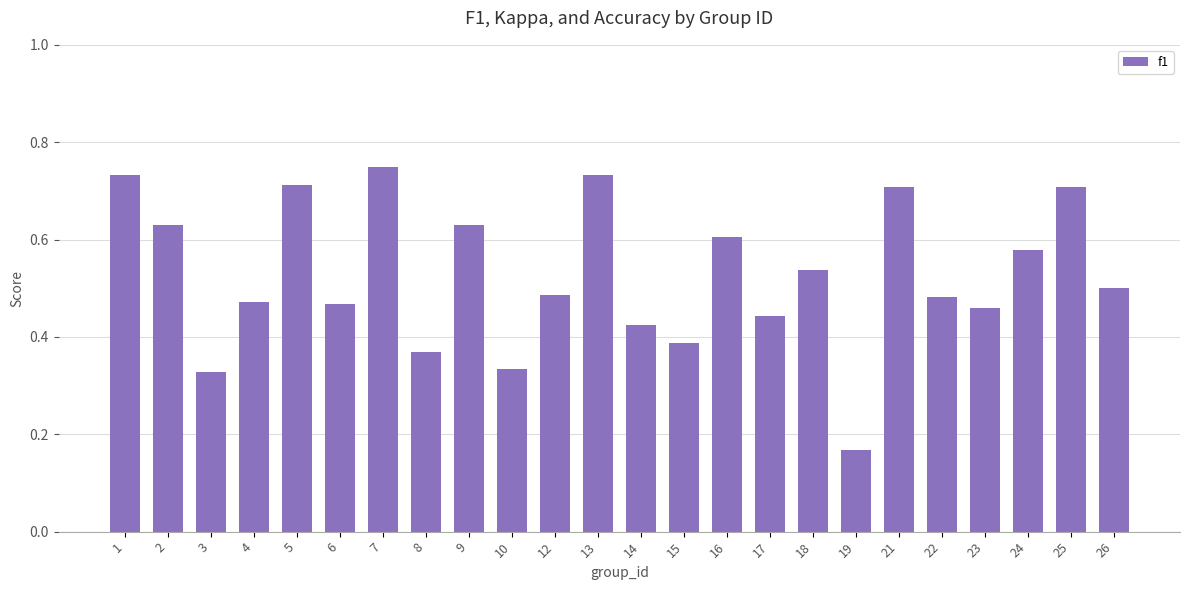

How many bars are there in total?

24